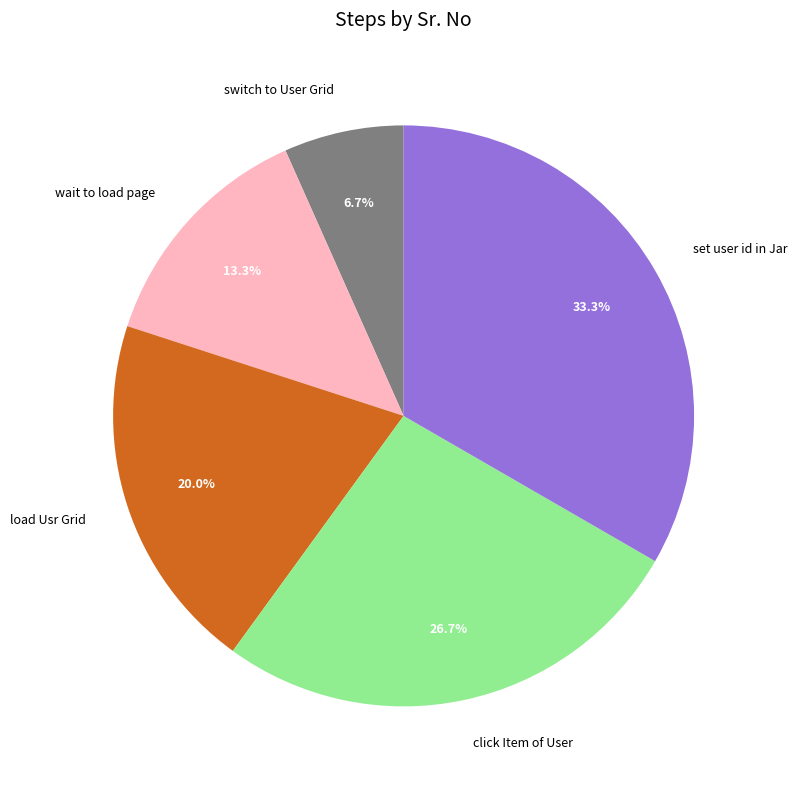

What percentage is the set user id in Jar slice, to the nearest percent?

33%